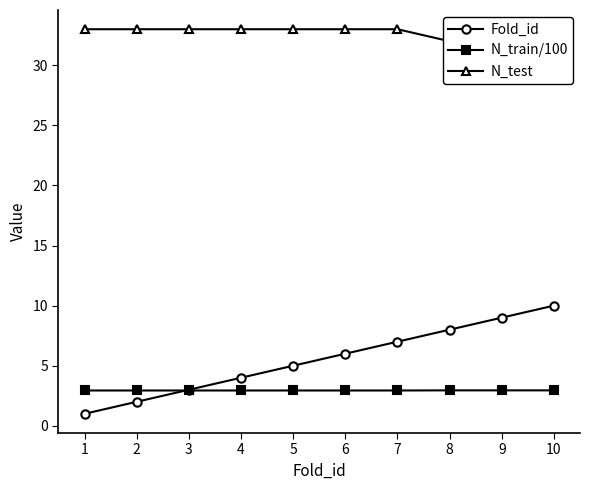

Which category has the highest value across all series?

1